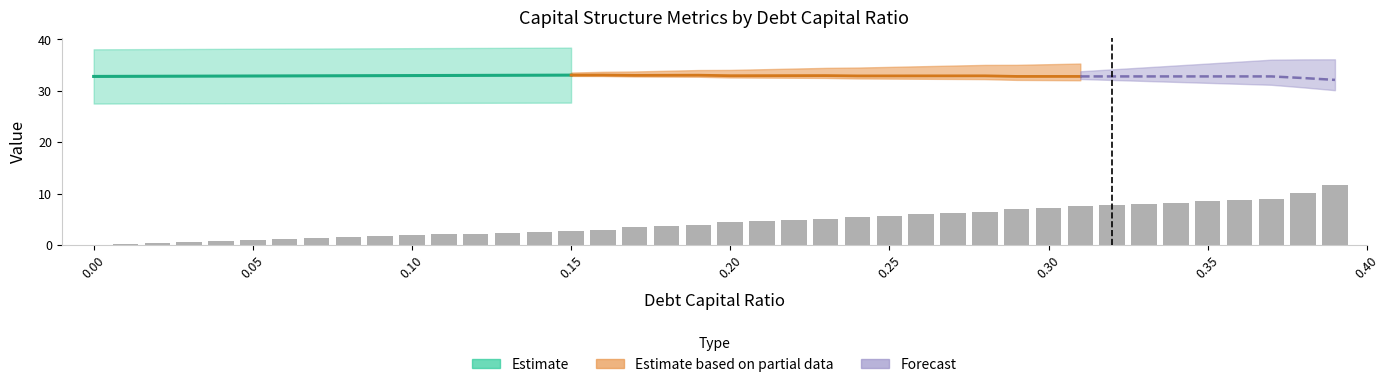

Does the chart contain any negative values?

No